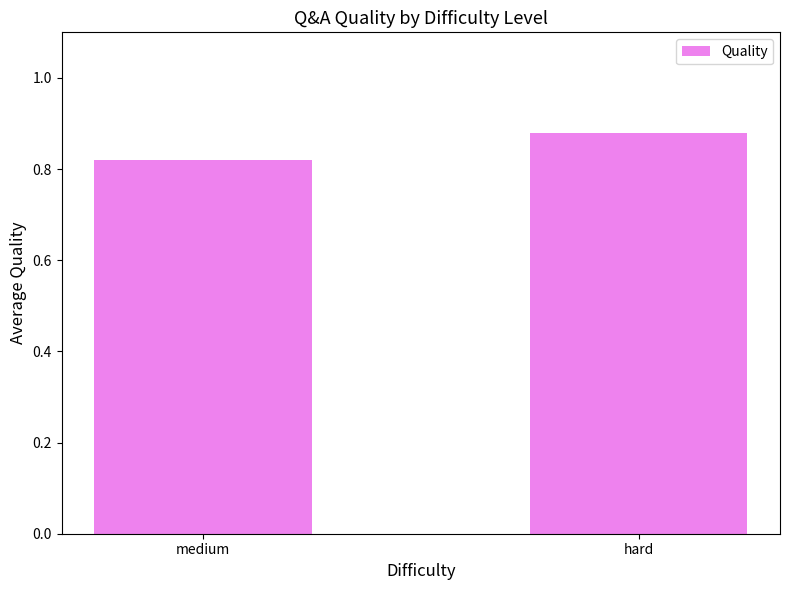

What is the change in value from medium to hard?

+0.1